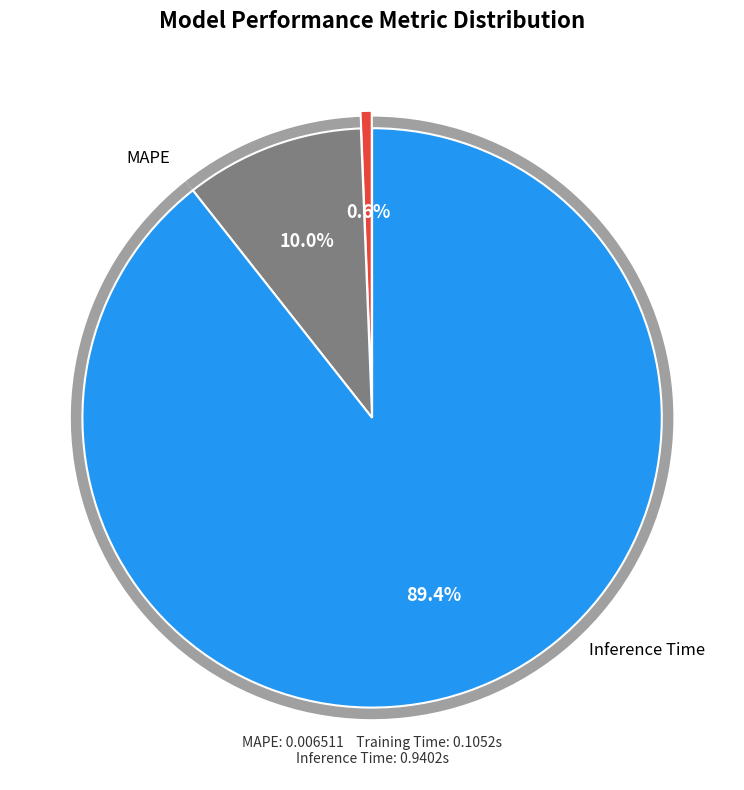

Rank the categories by value from lowest to highest.

MAPE, Training Time, Inference Time